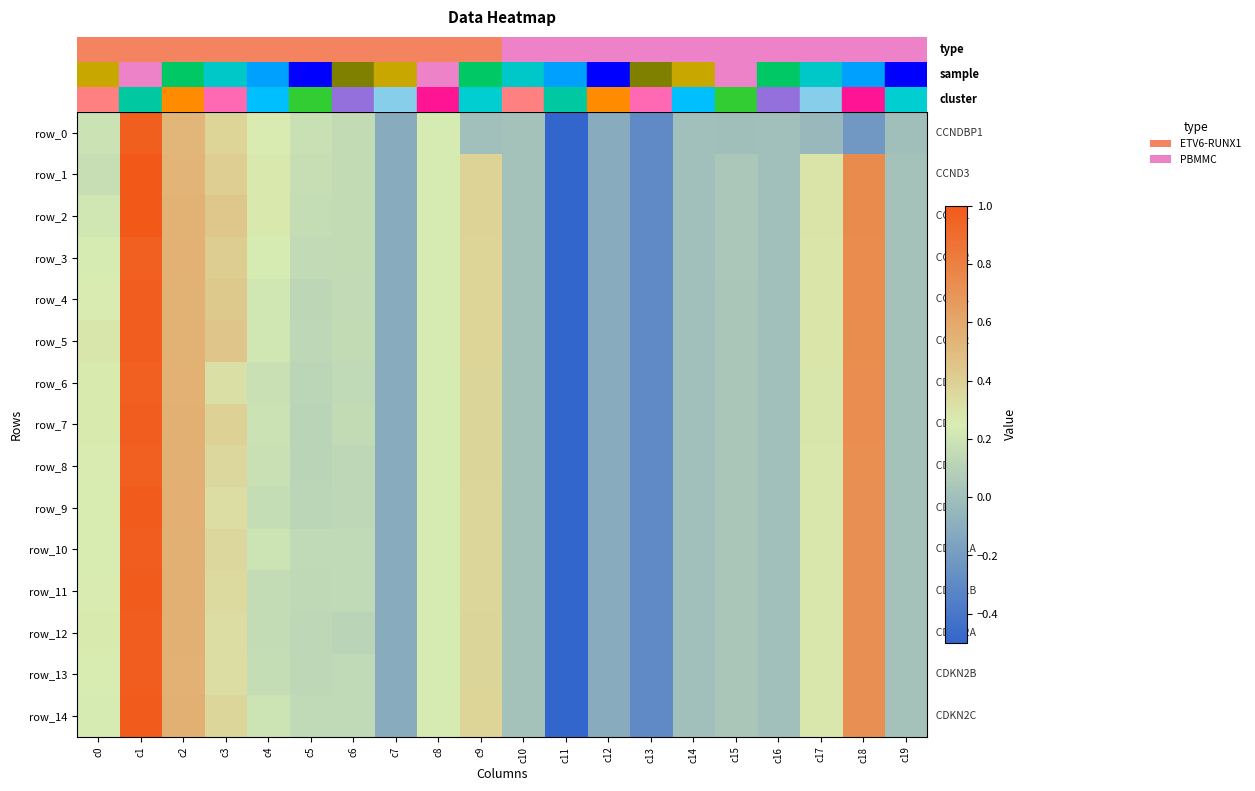

At which label does row_7 reach its minimum?

c11